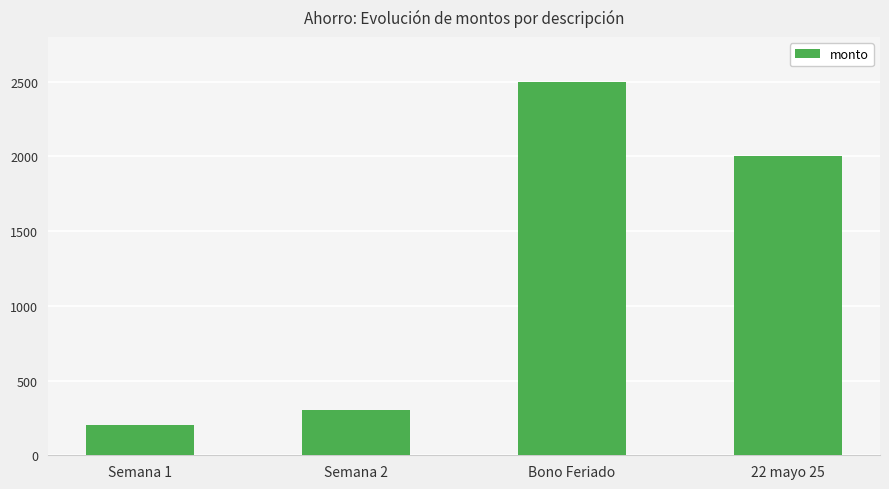

What is the sum of all values?

5000